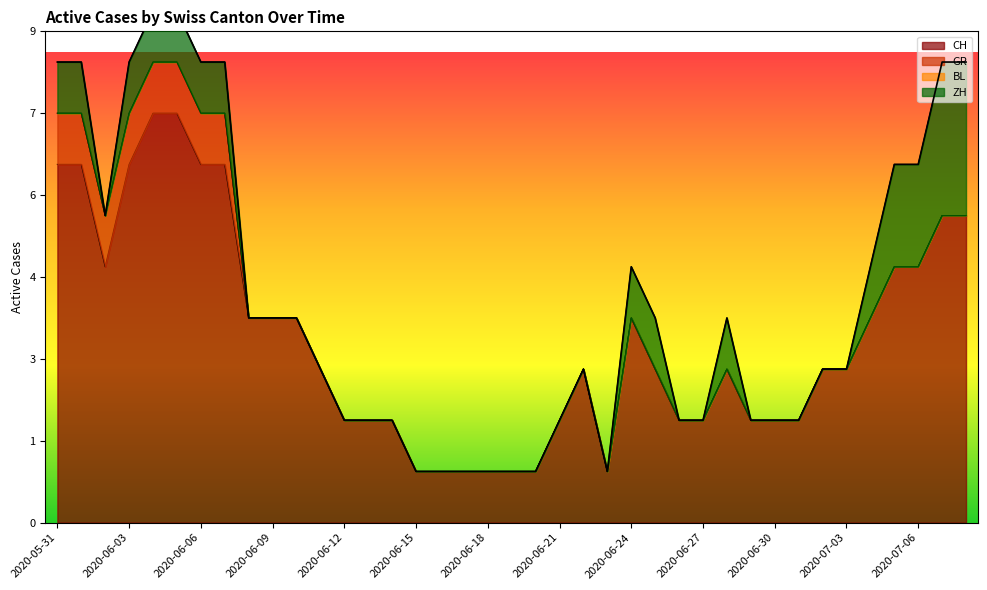

What is the total value across all series at 2020-06-09?

4